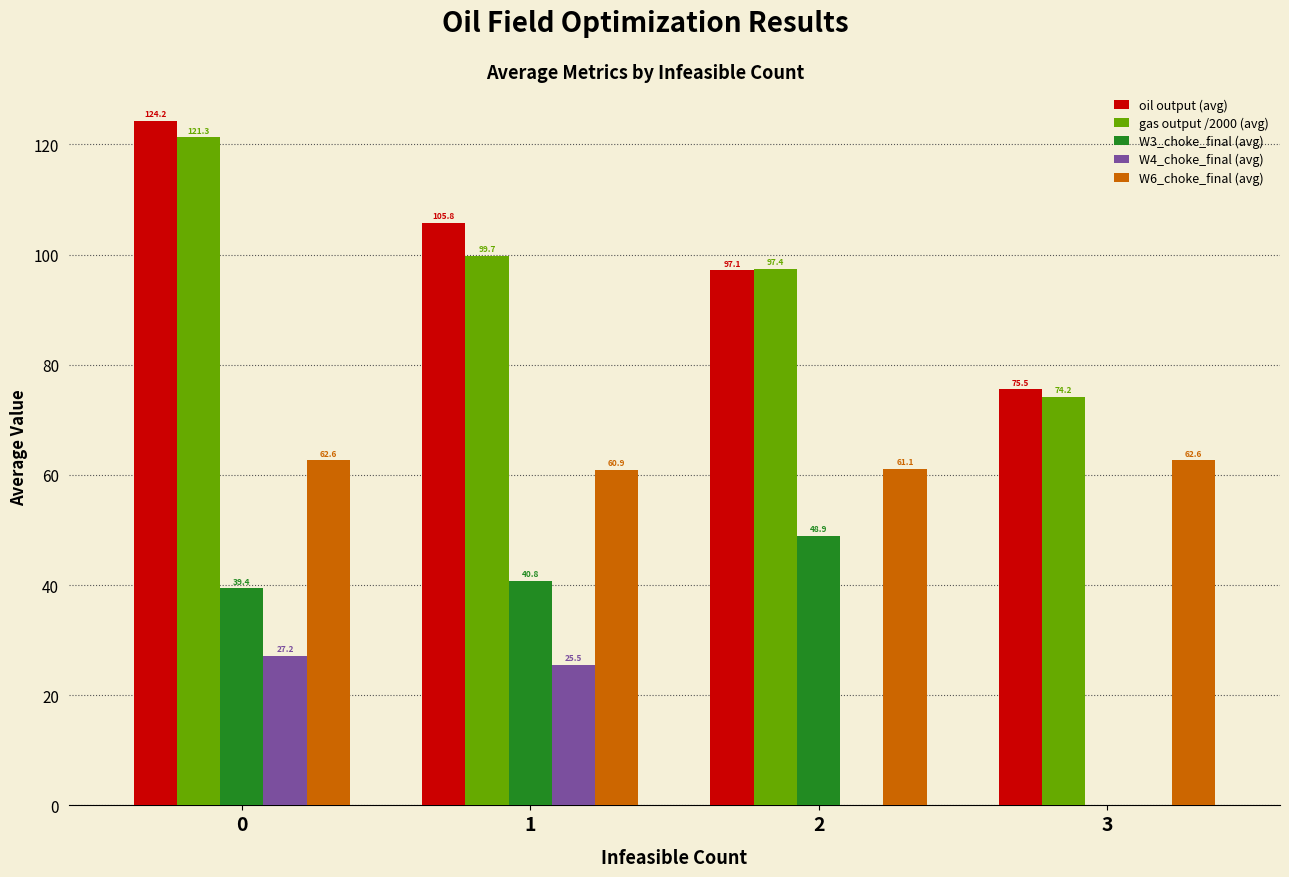

Is the value of W4_choke_final (avg) at 1 greater than the value of W6_choke_final (avg) at 0?

No